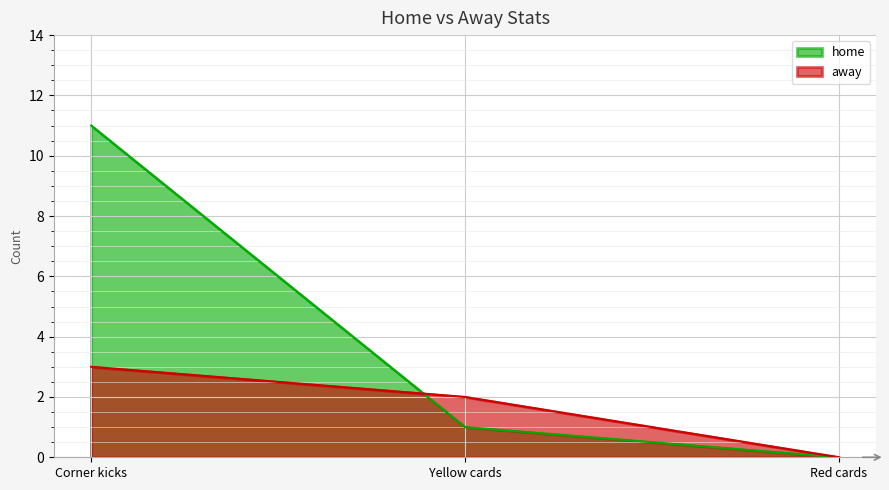

Reading left to right, list all the values displayed in this chart.

home: Corner kicks=11	Yellow cards=1	Red cards=0
away: Corner kicks=3	Yellow cards=2	Red cards=0